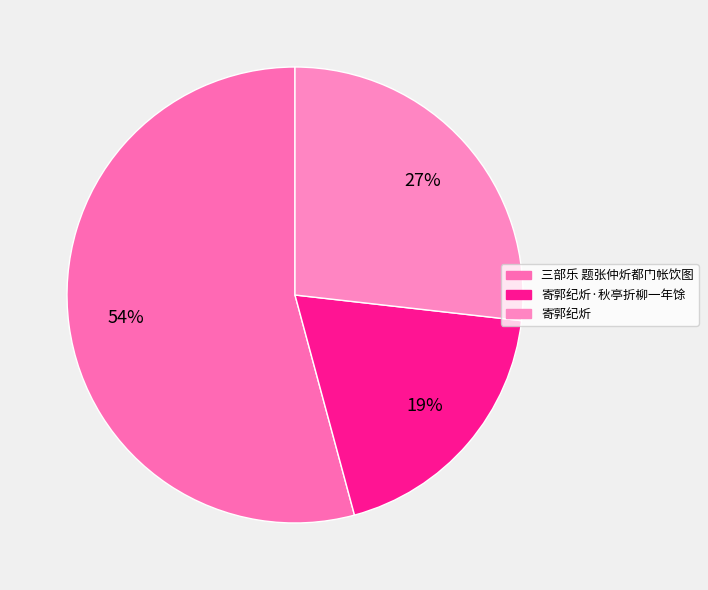

How many segments does this pie chart have?

3